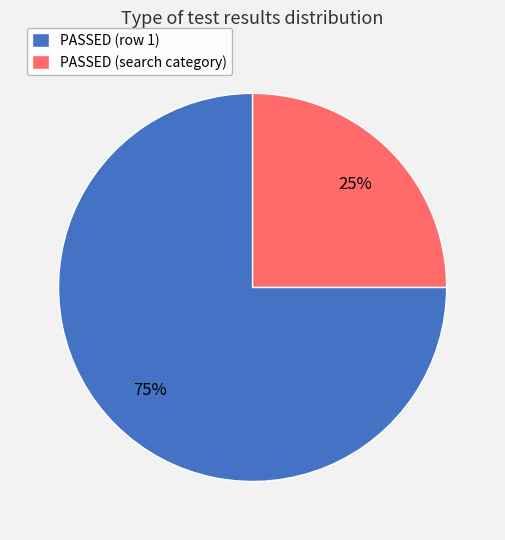

Do PASSED (search category) and PASSED (row 1) together represent more than half of the pie?

Yes